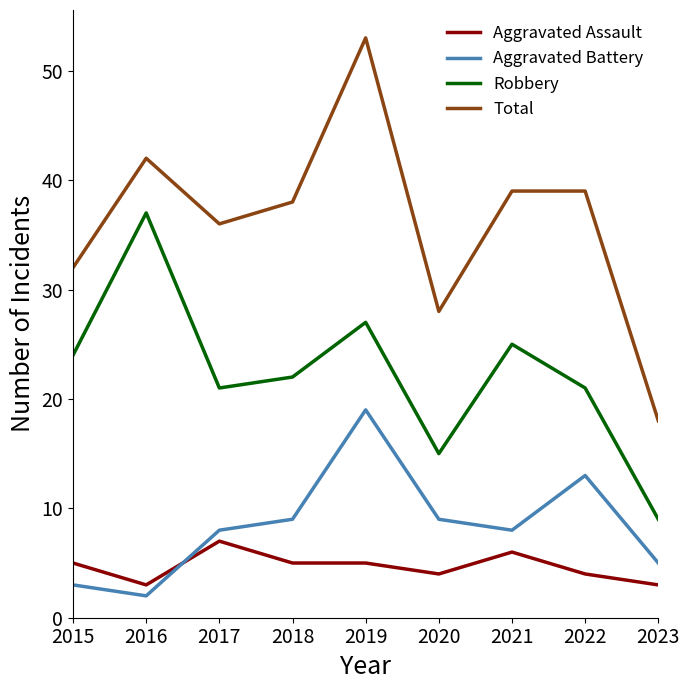

Is it true that Total equals 49 at 2017?

False